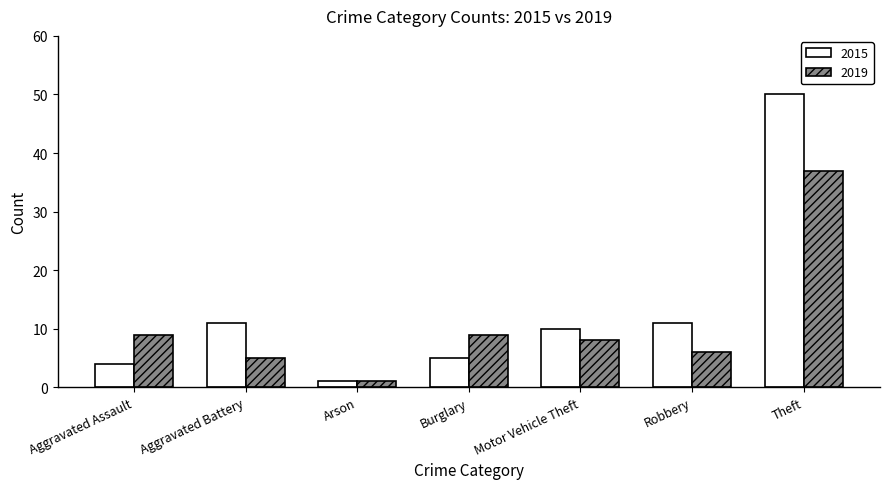

Reading left to right, what are all the values shown in this chart?

2015: 4	11	1	5	10	11	50
2019: 9	5	1	9	8	6	37